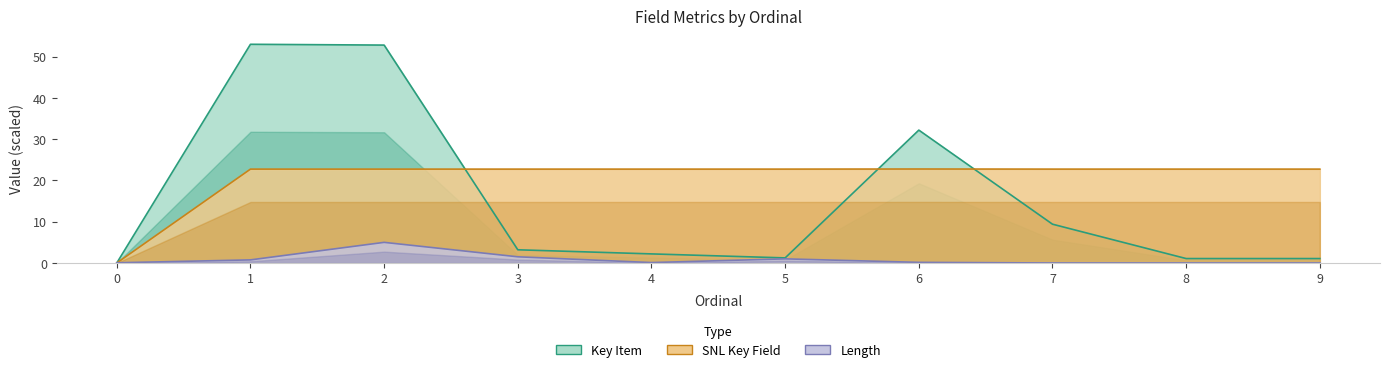

True or false: Key Item and Length cross at least once.

True